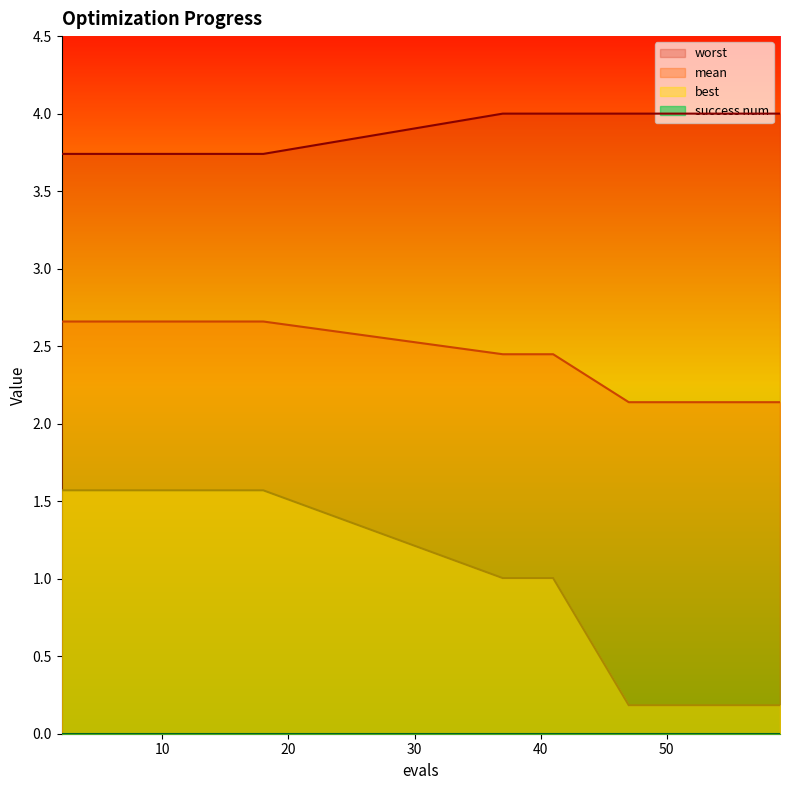

Which series has the largest total across all categories?

worst